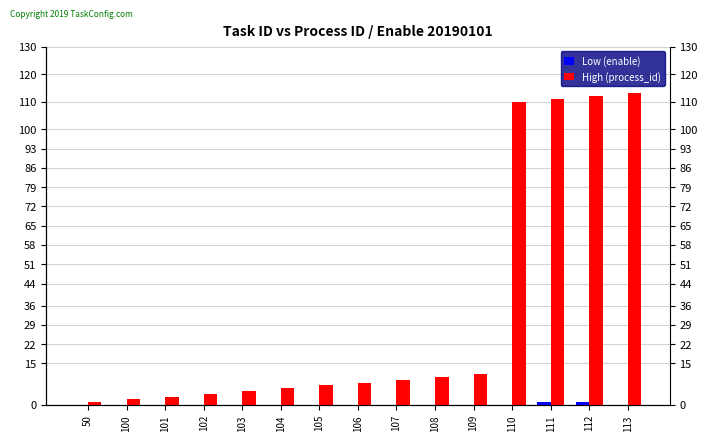

At which category does the chart reach its minimum across all series?

50